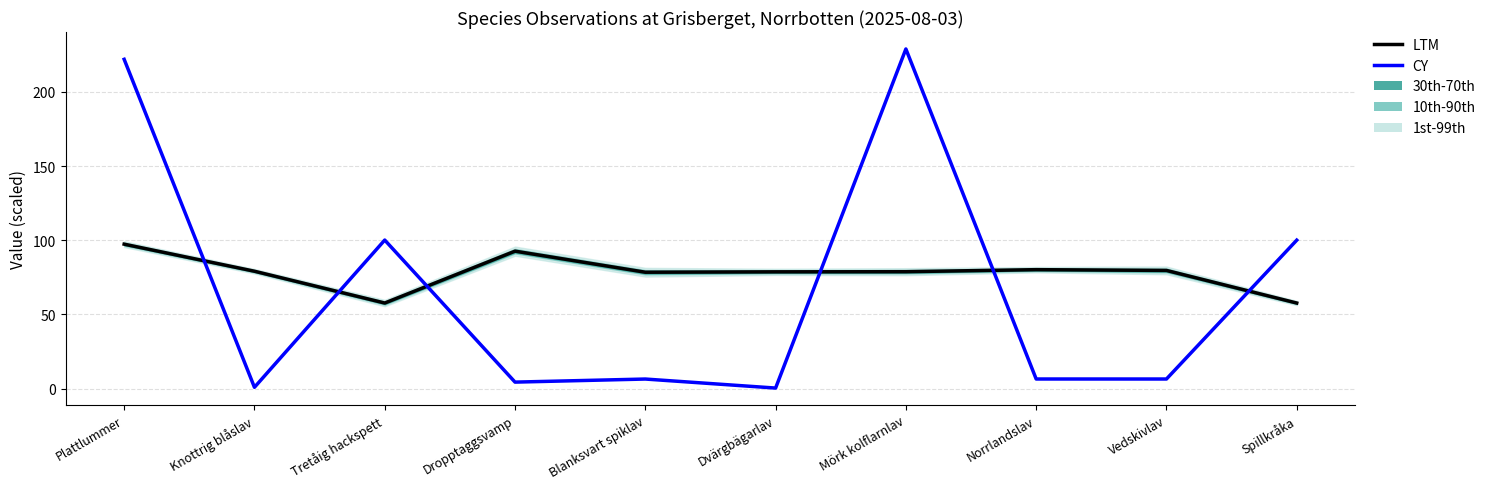

At Tretåig hackspett, list the series in order from largest to smallest.

CY, LTM